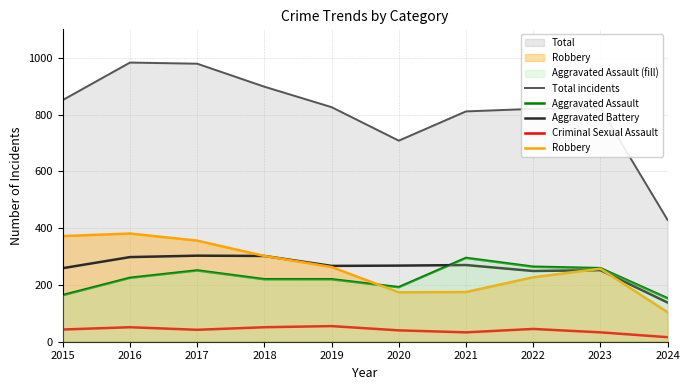

Which series has the largest range (max minus min)?

Total incidents